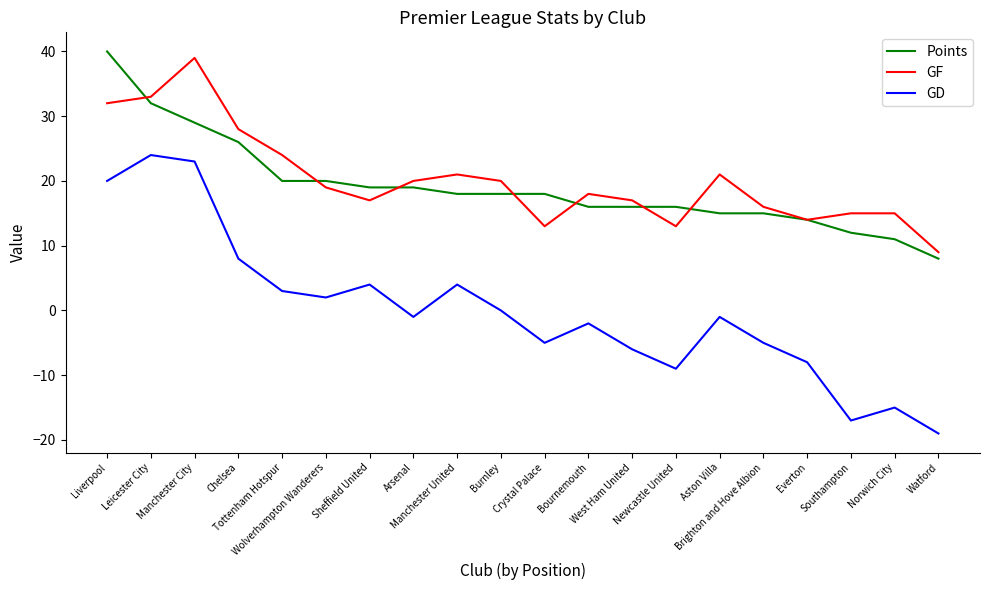

Where does the Points series first go above 18?

Liverpool